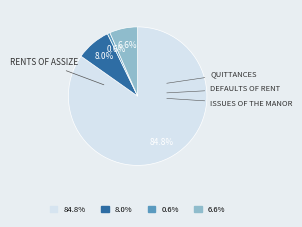

Does any single category account for the majority?

Yes